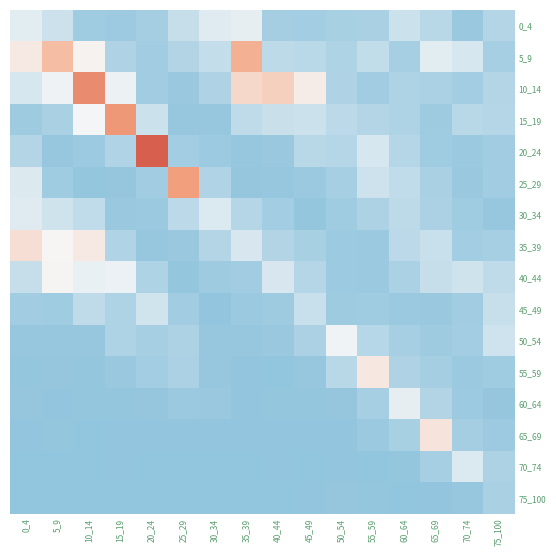

At how many categories does at least one series exceed 0?

16